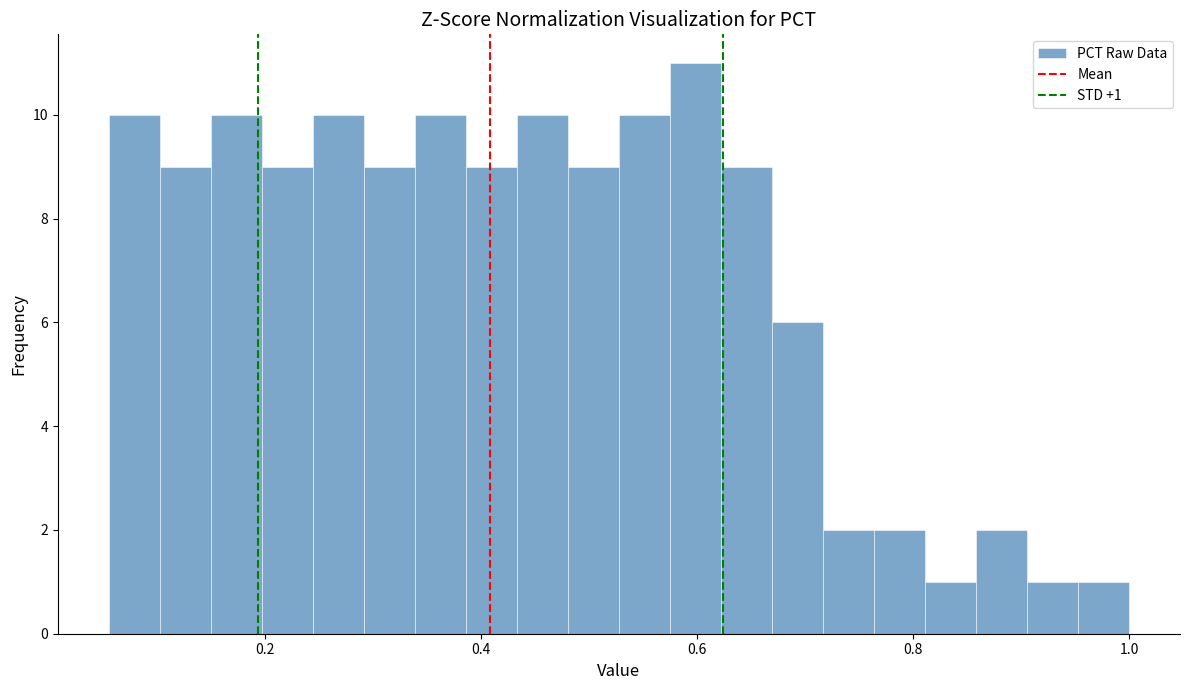

Read against the x-axis, roughly where is the centre of the tallest bar?

0.60